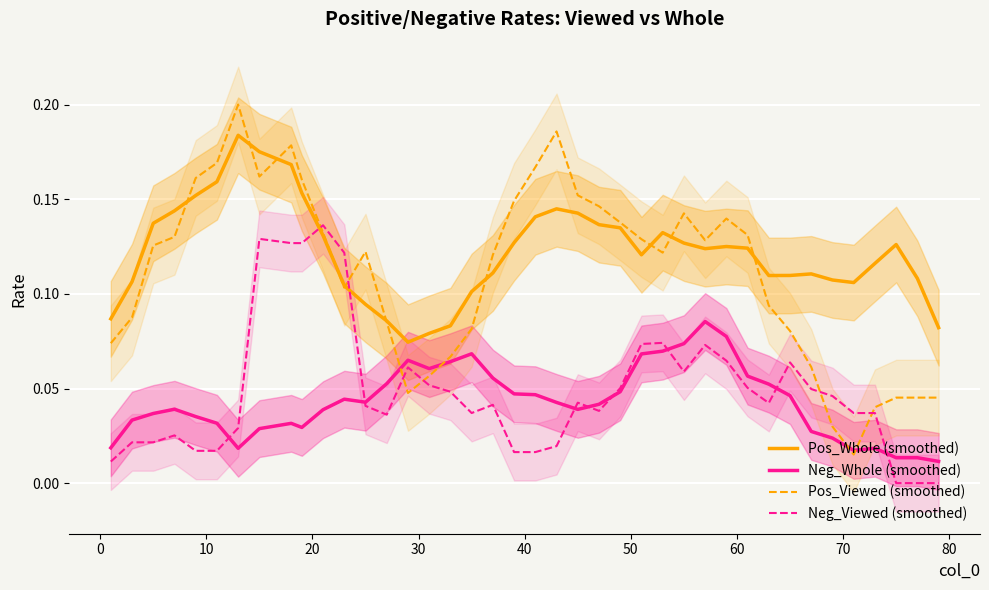

True or false: Neg_Whole (smoothed) and Pos_Whole (smoothed) intersect in this chart.

False